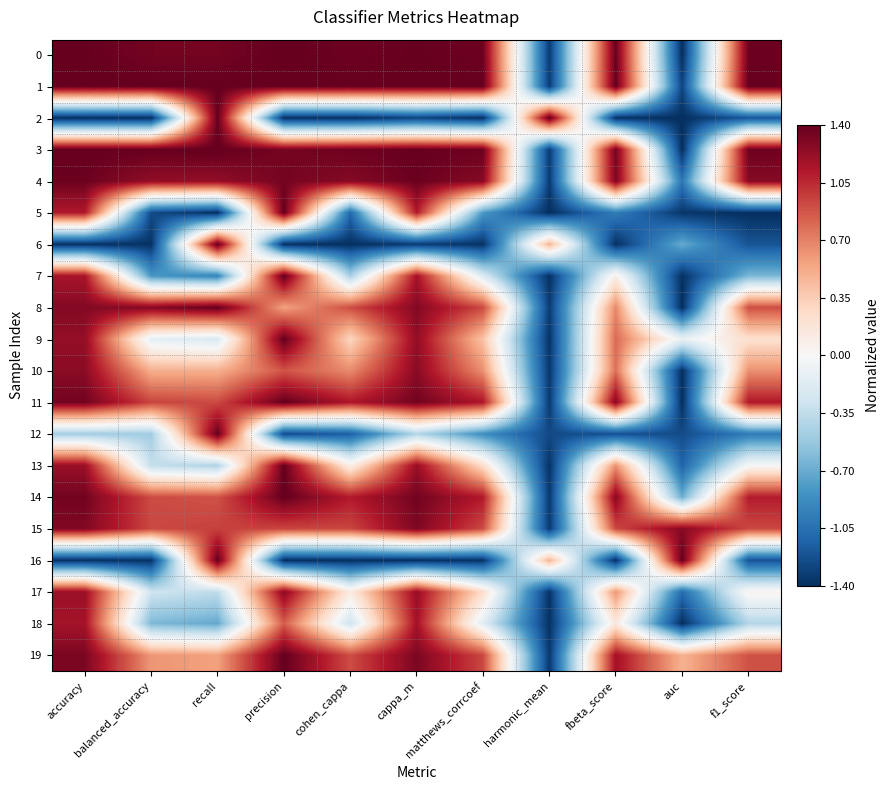

Reading left to right, transcribe all the data shown in this chart.

0: accuracy=1.4	balanced_accuracy=1.3	recall=1.3	precision=1.4	cohen_cappa=1.4	cappa_m=1.4	matthews_corrcoef=1.4	harmonic_mean=-1.3	fbeta_score=1.4	auc=-1.4	f1_score=1.4
1: accuracy=1.4	balanced_accuracy=1.4	recall=1.4	precision=1.4	cohen_cappa=1.4	cappa_m=1.4	matthews_corrcoef=1.4	harmonic_mean=-1.3	fbeta_score=1.4	auc=-1.3	f1_score=1.4
2: accuracy=-1.4	balanced_accuracy=-1.4	recall=1.4	precision=-1.4	cohen_cappa=-1.4	cappa_m=-1.3	matthews_corrcoef=-1.4	harmonic_mean=1.4	fbeta_score=-1.4	auc=-1.4	f1_score=-1.2
3: accuracy=1.4	balanced_accuracy=1.4	recall=1.4	precision=1.3	cohen_cappa=1.4	cappa_m=1.4	matthews_corrcoef=1.4	harmonic_mean=-1.3	fbeta_score=1.3	auc=-1.4	f1_score=1.4
4: accuracy=1.4	balanced_accuracy=1.2	recall=1.2	precision=1.3	cohen_cappa=1.3	cappa_m=1.4	matthews_corrcoef=1.3	harmonic_mean=-1.3	fbeta_score=1.3	auc=-1.0	f1_score=1.3
5: accuracy=1.1	balanced_accuracy=-1.3	recall=-1.4	precision=1.4	cohen_cappa=-1.1	cappa_m=1.1	matthews_corrcoef=-0.8	harmonic_mean=-1.4	fbeta_score=-1.0	auc=-1.4	f1_score=-1.4
6: accuracy=-1.4	balanced_accuracy=-1.4	recall=1.4	precision=-1.4	cohen_cappa=-1.4	cappa_m=-1.3	matthews_corrcoef=-1.4	harmonic_mean=0.5	fbeta_score=-1.4	auc=-0.7	f1_score=-1.2
7: accuracy=1.2	balanced_accuracy=-0.8	recall=-0.9	precision=1.4	cohen_cappa=-0.5	cappa_m=1.2	matthews_corrcoef=-0.2	harmonic_mean=-1.4	fbeta_score=0.1	auc=-1.4	f1_score=-0.6
8: accuracy=1.3	balanced_accuracy=1.3	recall=1.4	precision=0.6	cohen_cappa=0.9	cappa_m=1.3	matthews_corrcoef=0.9	harmonic_mean=-1.3	fbeta_score=0.7	auc=-1.4	f1_score=0.9
9: accuracy=1.2	balanced_accuracy=-0.1	recall=-0.2	precision=1.4	cohen_cappa=0.3	cappa_m=1.2	matthews_corrcoef=0.4	harmonic_mean=-1.4	fbeta_score=0.8	auc=-0.1	f1_score=0.2
10: accuracy=1.3	balanced_accuracy=0.5	recall=0.5	precision=0.9	cohen_cappa=0.7	cappa_m=1.3	matthews_corrcoef=0.6	harmonic_mean=-1.4	fbeta_score=0.8	auc=-1.4	f1_score=0.6
11: accuracy=1.3	balanced_accuracy=0.9	recall=0.9	precision=1.4	cohen_cappa=1.1	cappa_m=1.4	matthews_corrcoef=1.1	harmonic_mean=-1.3	fbeta_score=1.3	auc=-1.4	f1_score=1.1
12: accuracy=-0.5	balanced_accuracy=-0.5	recall=1.4	precision=-1.3	cohen_cappa=-1.2	cappa_m=-0.4	matthews_corrcoef=-0.9	harmonic_mean=-1.3	fbeta_score=-1.2	auc=-1.3	f1_score=-1.0
13: accuracy=1.2	balanced_accuracy=-0.3	recall=-0.4	precision=1.4	cohen_cappa=0.1	cappa_m=1.2	matthews_corrcoef=0.2	harmonic_mean=-1.4	fbeta_score=0.6	auc=-1.1	f1_score=-0.0
14: accuracy=1.3	balanced_accuracy=0.9	recall=0.9	precision=1.4	cohen_cappa=1.1	cappa_m=1.3	matthews_corrcoef=1.1	harmonic_mean=-1.3	fbeta_score=1.3	auc=-0.7	f1_score=1.1
15: accuracy=1.3	balanced_accuracy=0.9	recall=1.0	precision=0.9	cohen_cappa=0.9	cappa_m=1.3	matthews_corrcoef=0.9	harmonic_mean=-1.3	fbeta_score=0.9	auc=1.3	f1_score=0.9
16: accuracy=-1.4	balanced_accuracy=-1.4	recall=1.4	precision=-1.4	cohen_cappa=-1.4	cappa_m=-1.4	matthews_corrcoef=-1.4	harmonic_mean=0.5	fbeta_score=-1.4	auc=1.4	f1_score=-1.2
17: accuracy=1.2	balanced_accuracy=-0.3	recall=-0.4	precision=1.3	cohen_cappa=0.1	cappa_m=1.2	matthews_corrcoef=0.2	harmonic_mean=-1.4	fbeta_score=0.6	auc=-1.1	f1_score=0.0
18: accuracy=1.2	balanced_accuracy=-0.6	recall=-0.7	precision=0.9	cohen_cappa=-0.3	cappa_m=1.2	matthews_corrcoef=-0.2	harmonic_mean=-1.4	fbeta_score=0.1	auc=-1.4	f1_score=-0.4
19: accuracy=1.3	balanced_accuracy=0.6	recall=0.6	precision=1.4	cohen_cappa=0.9	cappa_m=1.3	matthews_corrcoef=0.9	harmonic_mean=-1.4	fbeta_score=1.2	auc=0.5	f1_score=0.9